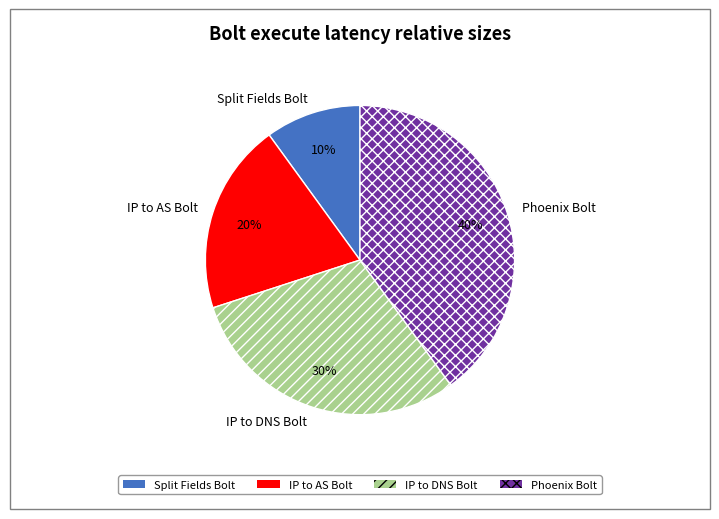

What is the ratio of the value at Split Fields Bolt to the value at IP to DNS Bolt?

0.3